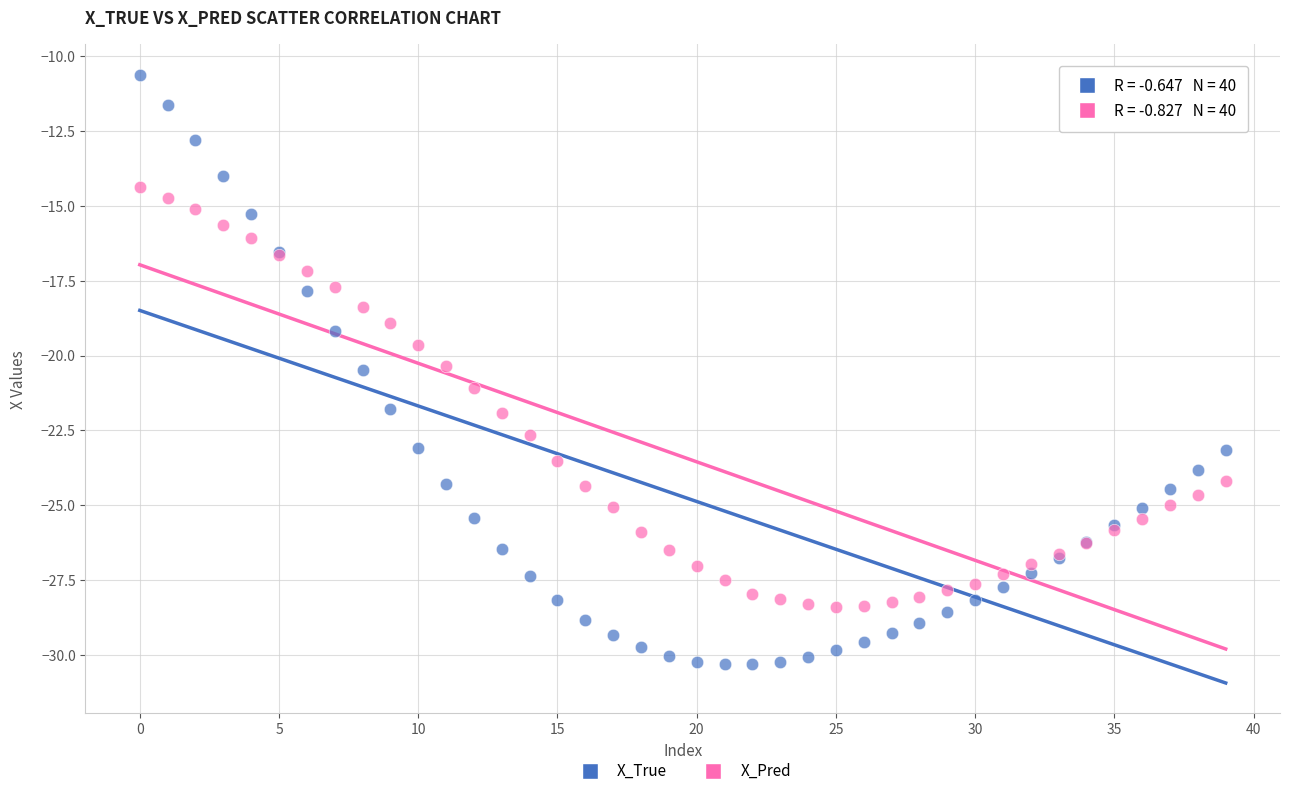

Which series has the widest spread of Y values?

X_True